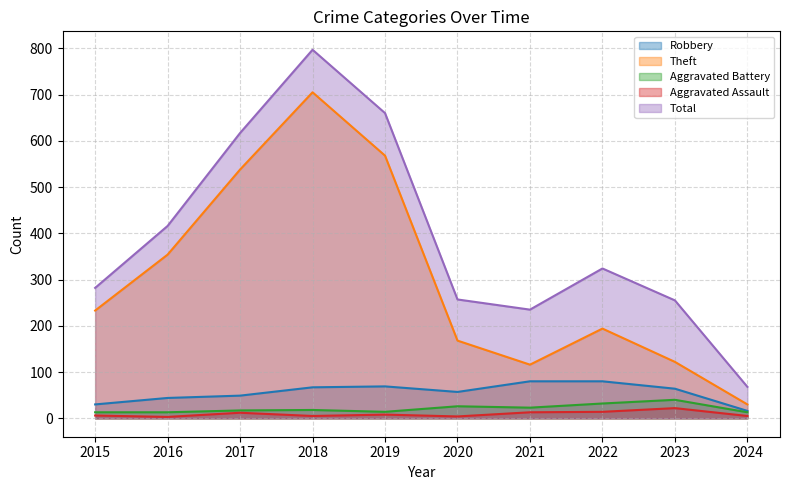

Reading left to right, what are all the values shown in this chart?

Robbery: 2015=30	2016=44	2017=49	2018=67	2019=69	2020=57	2021=80	2022=80	2023=64	2024=16
Theft: 2015=233	2016=354	2017=538	2018=705	2019=568	2020=168	2021=116	2022=194	2023=122	2024=30
Aggravated Battery: 2015=13	2016=13	2017=17	2018=18	2019=14	2020=26	2021=23	2022=32	2023=40	2024=13
Aggravated Assault: 2015=6	2016=3	2017=12	2018=5	2019=8	2020=4	2021=13	2022=14	2023=22	2024=5
Total: 2015=282	2016=416	2017=617	2018=797	2019=660	2020=257	2021=235	2022=324	2023=255	2024=68